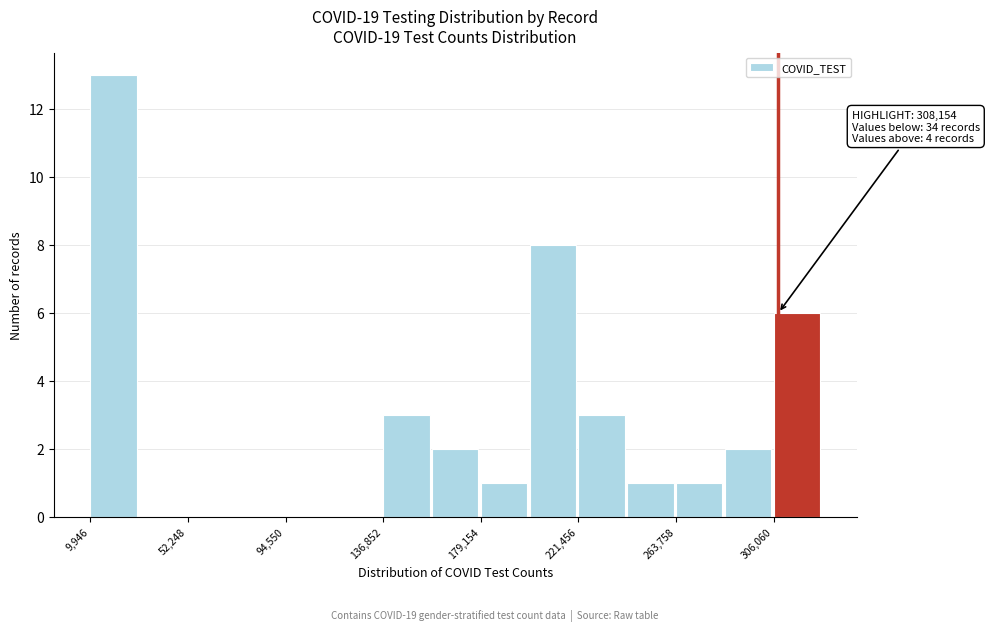

Which range on the x-axis has the tallest bar?

10000 to 30000